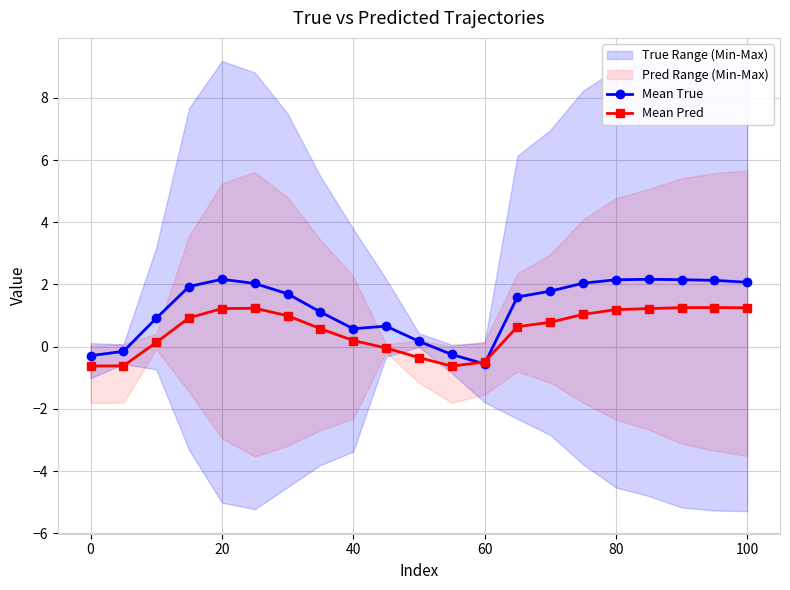

What is the maximum value for Mean True?

2.2